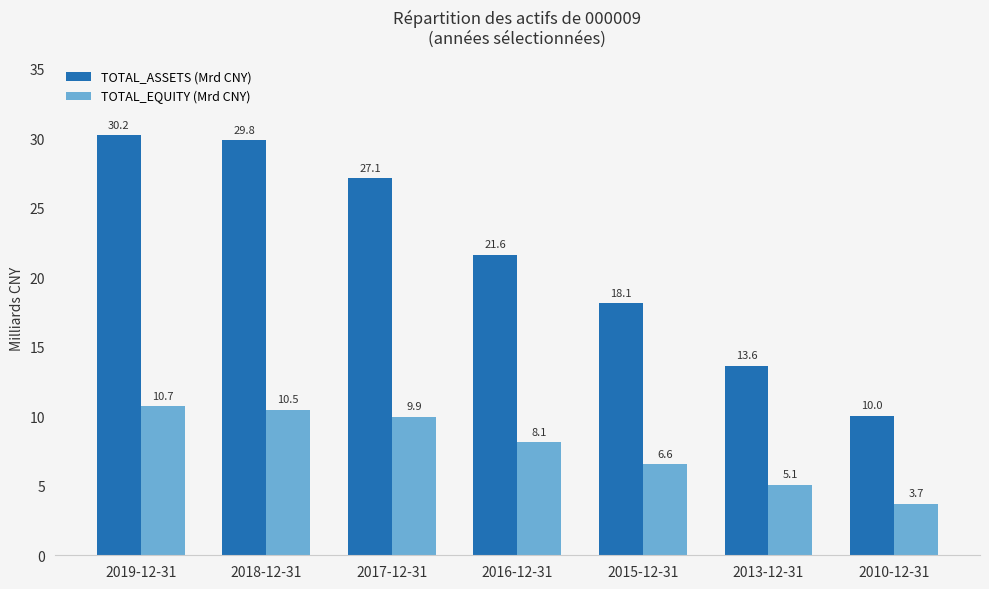

Reading left to right, transcribe all the data shown in this chart.

TOTAL_ASSETS (Mrd CNY): 30.2	29.8	27.1	21.6	18.1	13.6	10.0
TOTAL_EQUITY (Mrd CNY): 10.7	10.5	9.9	8.1	6.6	5.1	3.7